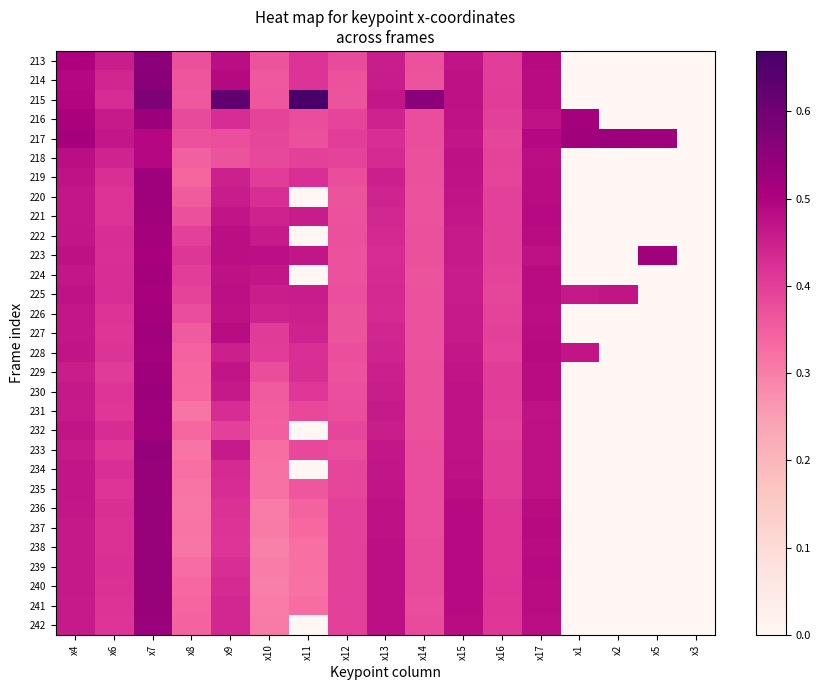

What is the spread (max minus min) of values at x9?

0.3